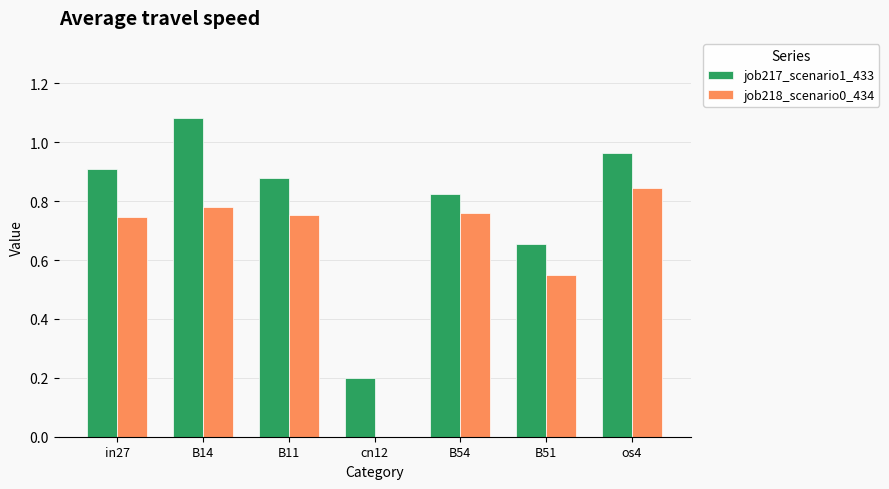

How many job218_scenario0_434 values are between 0 and 1?

7